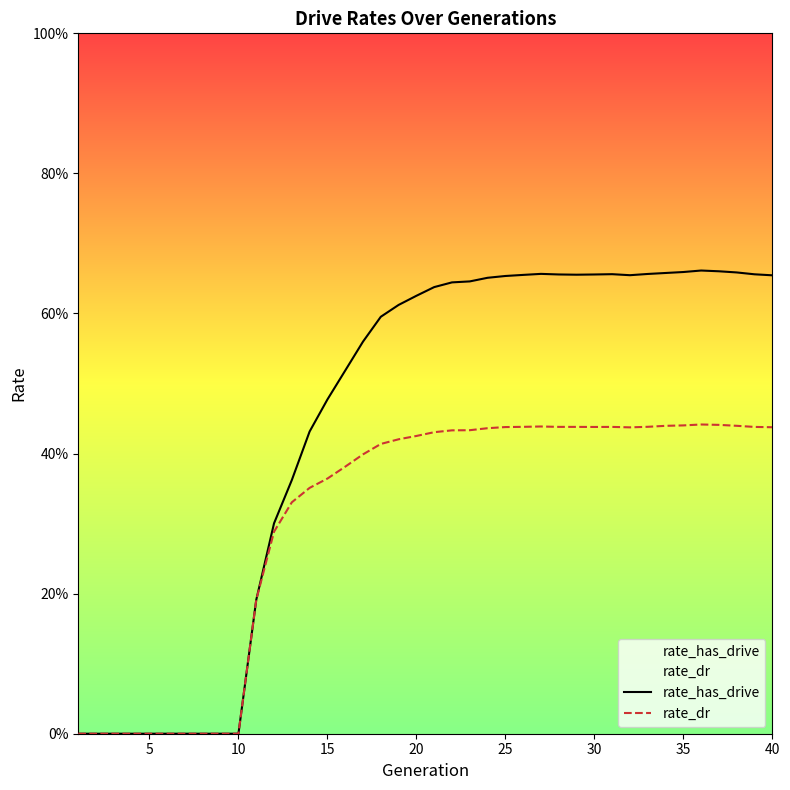

Does the chart display data point markers on the line(s)?

No